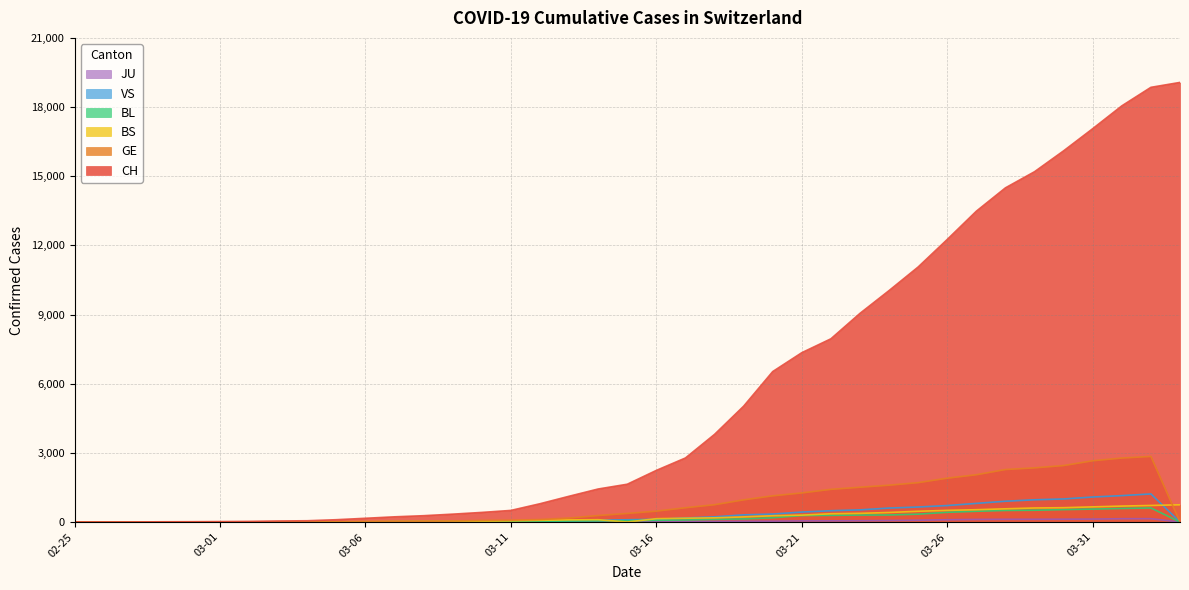

How many lines are shown in the chart?

6